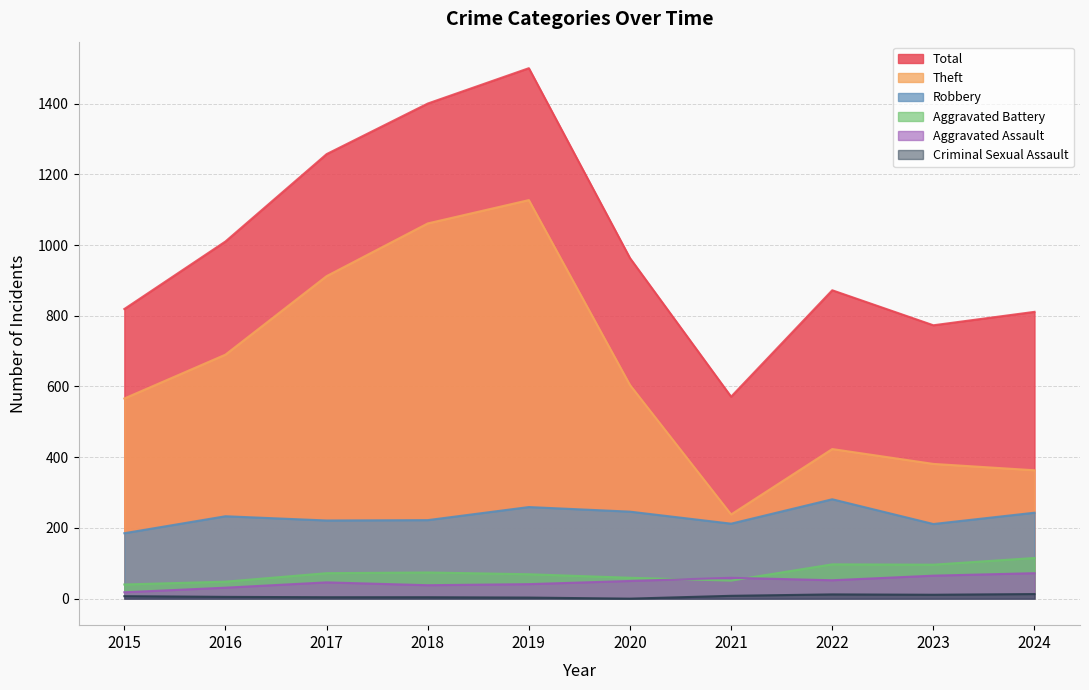

True or false: Robbery and Aggravated Battery cross at least once.

False